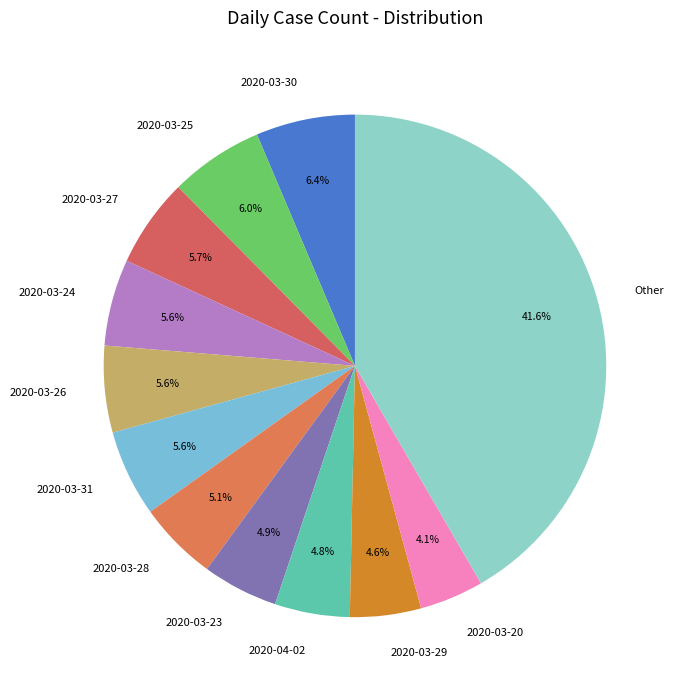

Which category has the biggest portion of the pie?

Other